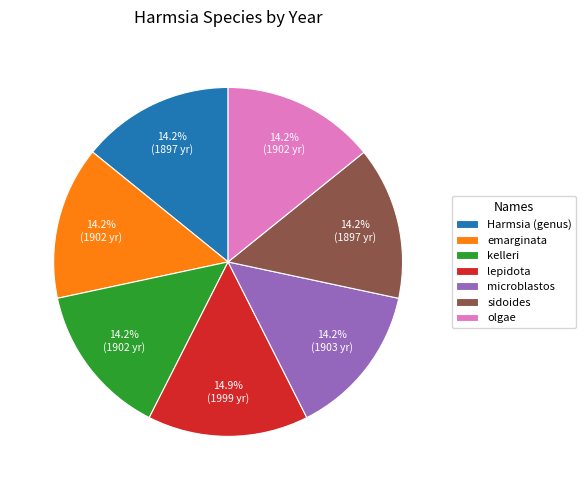

How much of the chart is everything except Harmsia (genus)?

85.8%